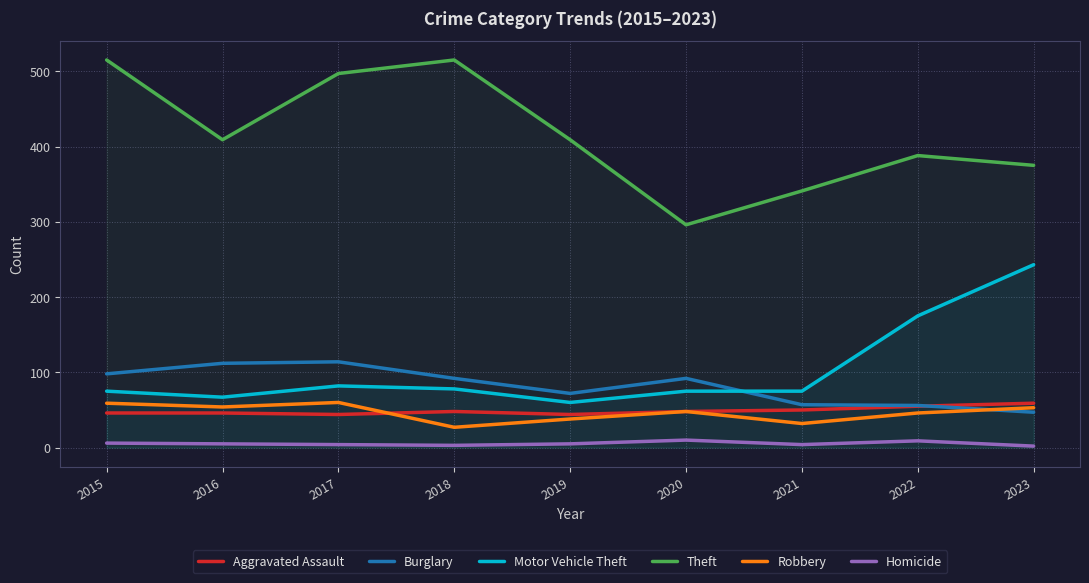

How many data points in Burglary are less than 92?

4